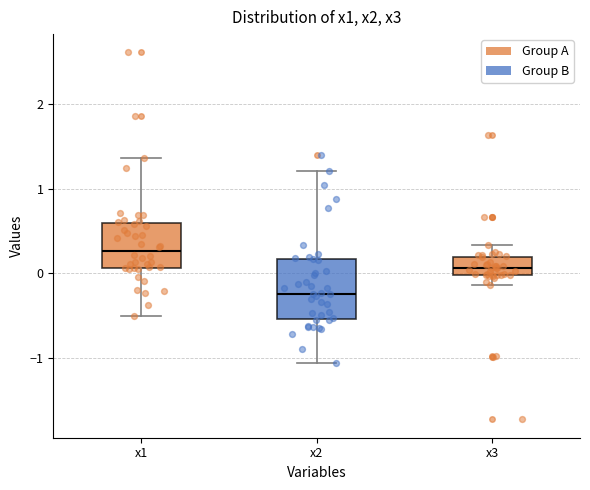

Reading left to right, transcribe this box plot: for each box, give where its median line is, the range the box spans, and where its two whiskers end, as read against the y-axis. The values are not printed on the chart, so give them approximately, as read against the axis.

x1: median 0.3, box 0.1 to 0.6, whiskers -0.5 to 1.4
x2: median -0.2, box -0.5 to 0.2, whiskers -1.1 to 1.2
x3: median 0.1, box 0.0 to 0.2, whiskers -0.1 to 0.3